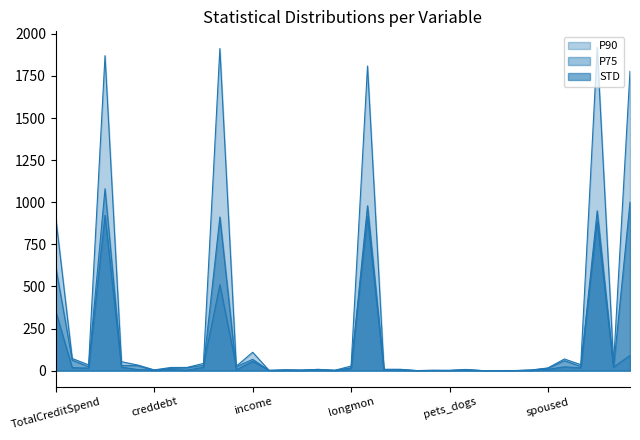

How many interior local valleys does the STD series have?

11